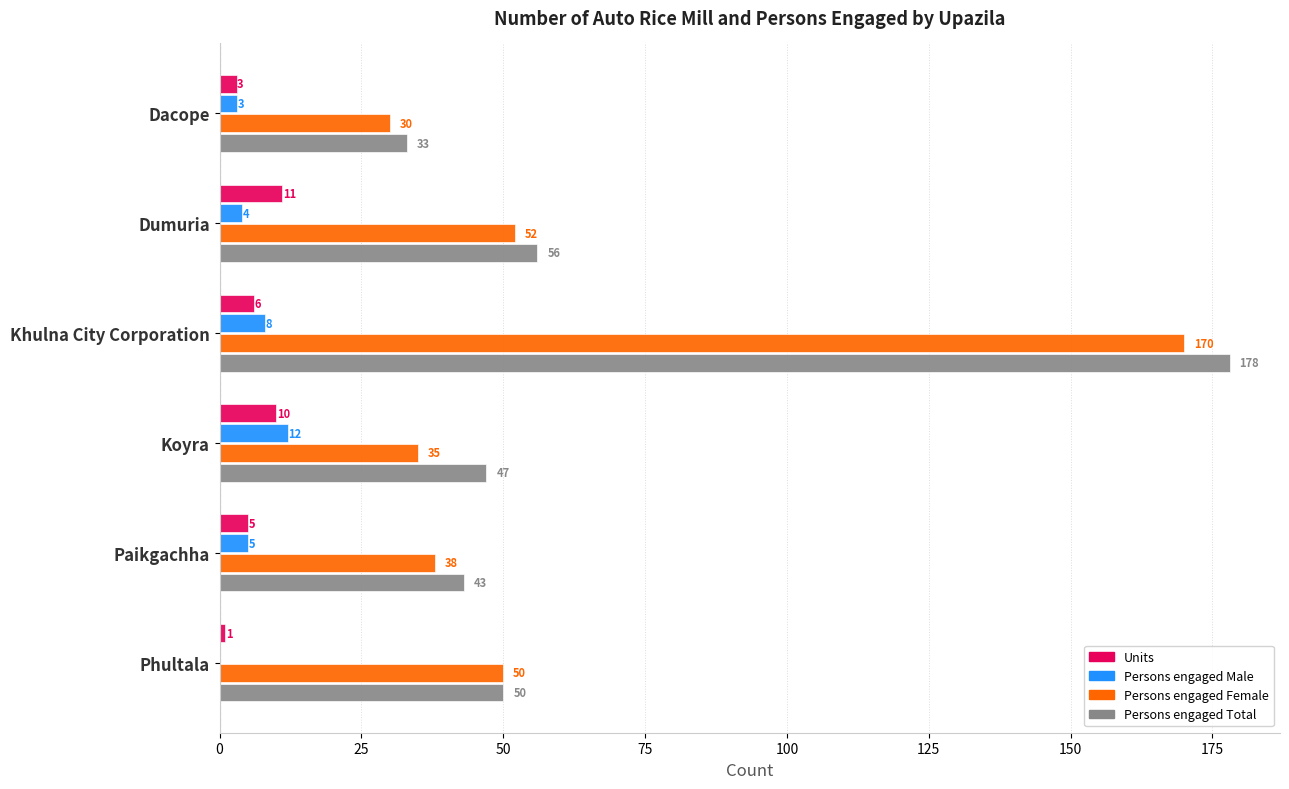

What value does the Persons engaged Male series have at Dumuria?

4